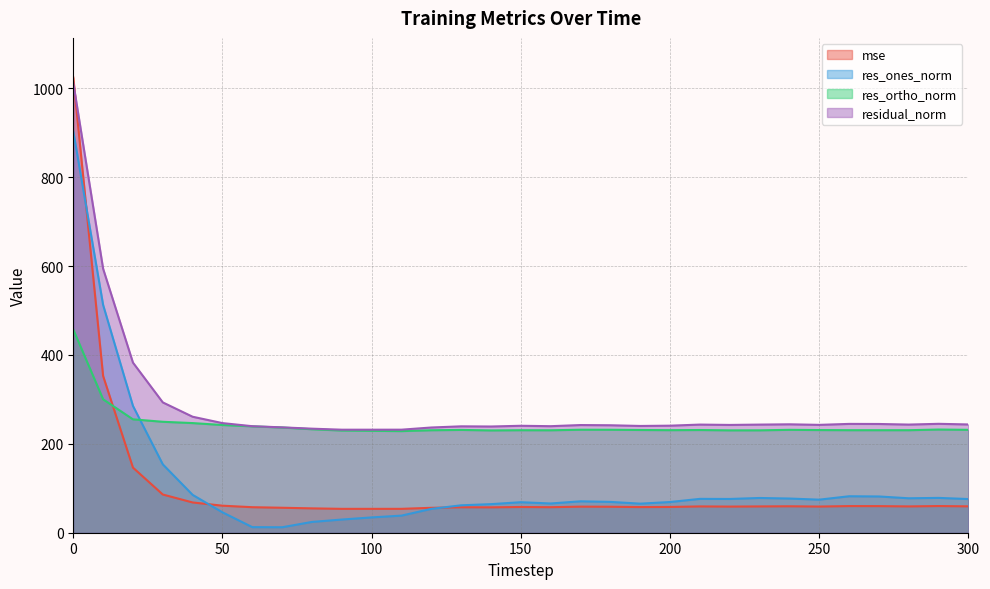

What is the total value across all series at 230?

610.9